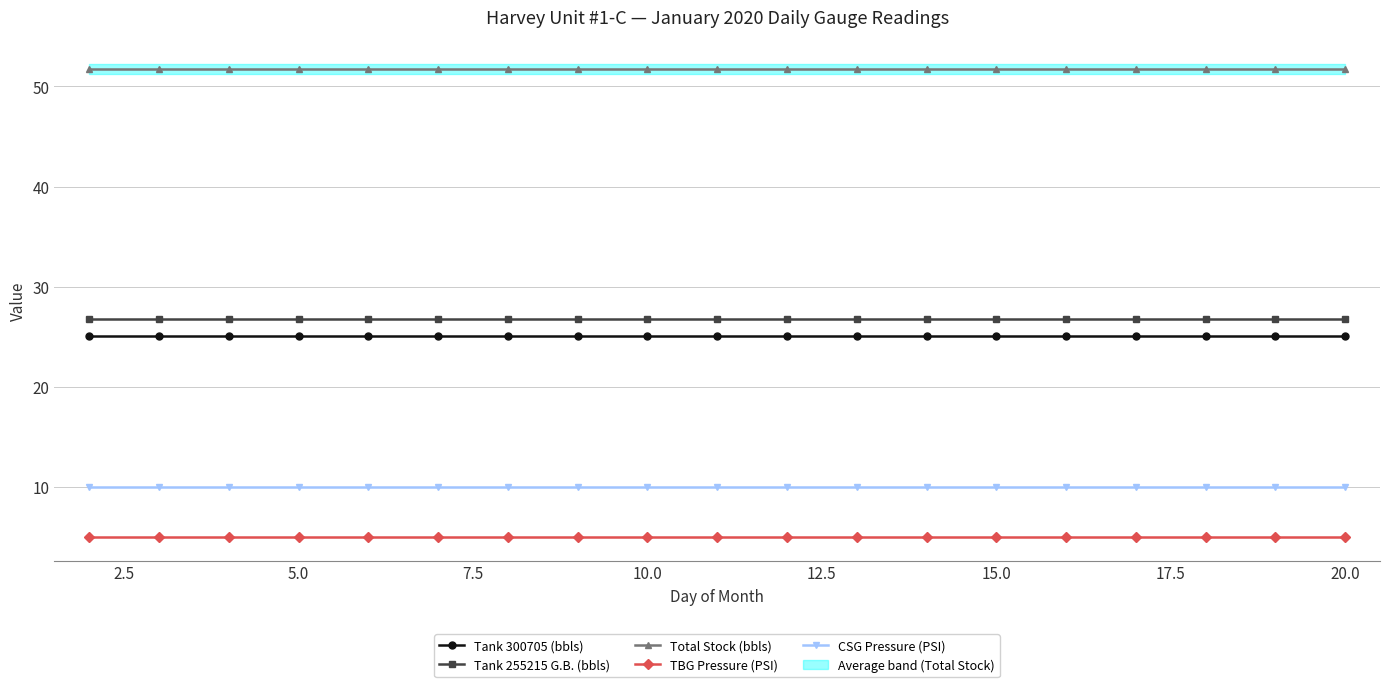

Which has a higher value, 2.5 or 12?

2.5